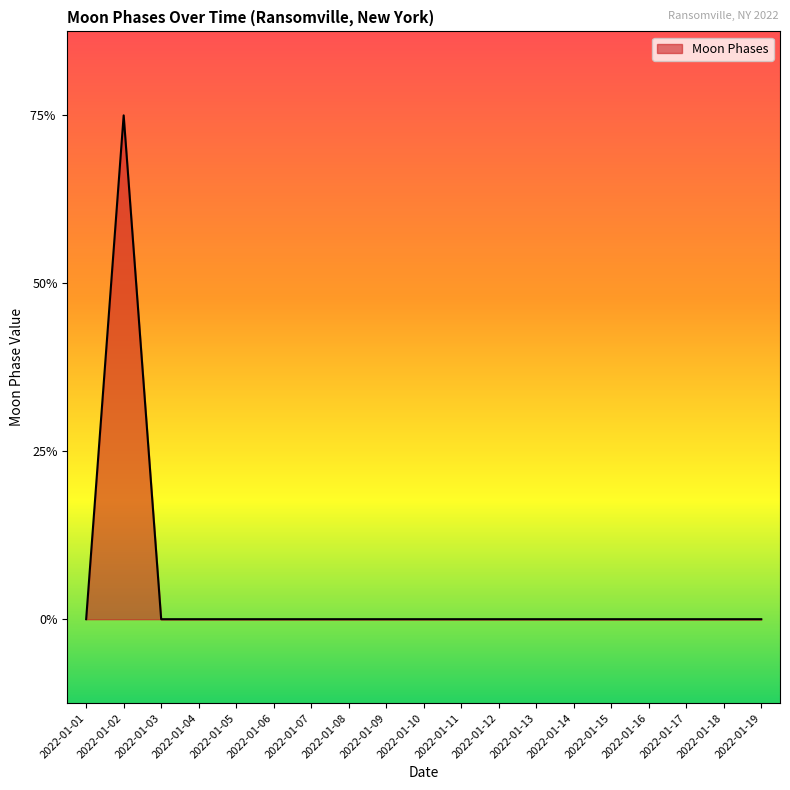

List the labels in order of value, smallest first.

2022-01-01, 2022-01-03, 2022-01-04, 2022-01-05, 2022-01-06, 2022-01-07, 2022-01-08, 2022-01-09, 2022-01-10, 2022-01-11, 2022-01-12, 2022-01-13, 2022-01-14, 2022-01-15, 2022-01-16, 2022-01-17, 2022-01-18, 2022-01-19, 2022-01-02